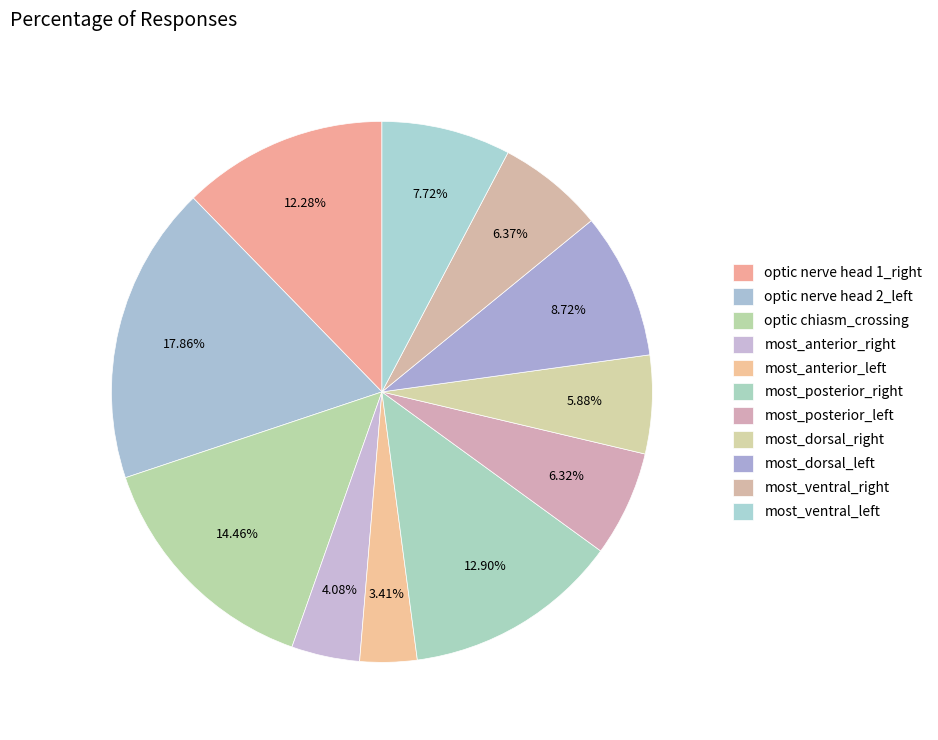

Combined, what portion of the pie is most_posterior_right and most_dorsal_left?

21.6%